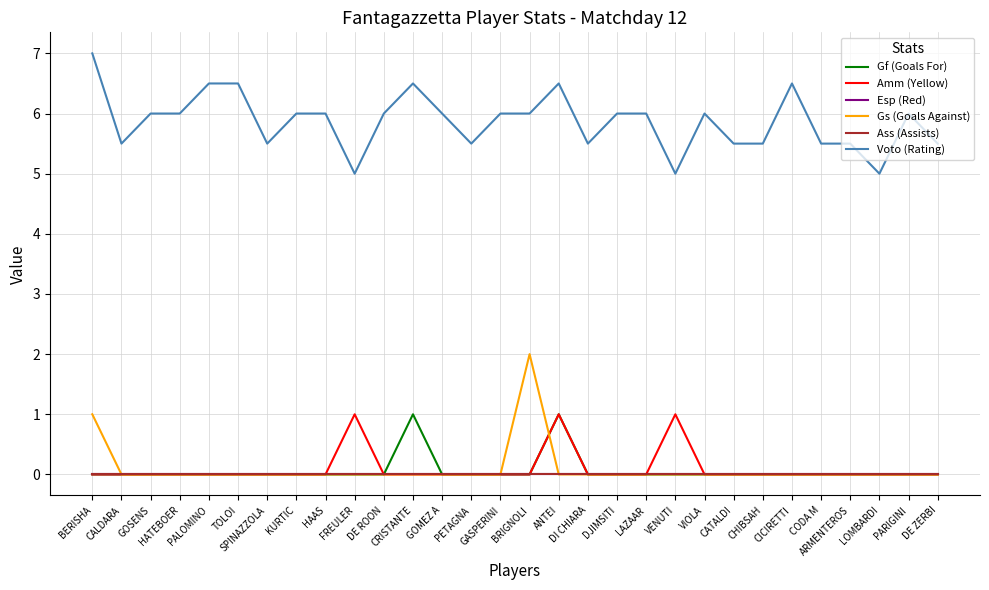

What is the difference between the highest and lowest values at DE ZERBI?

5.5